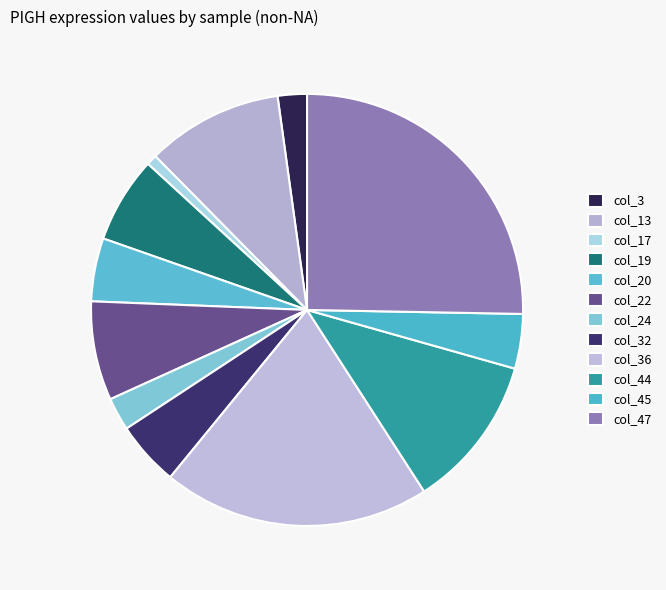

The col_20 slice represents 11% of the pie. True or false?

False